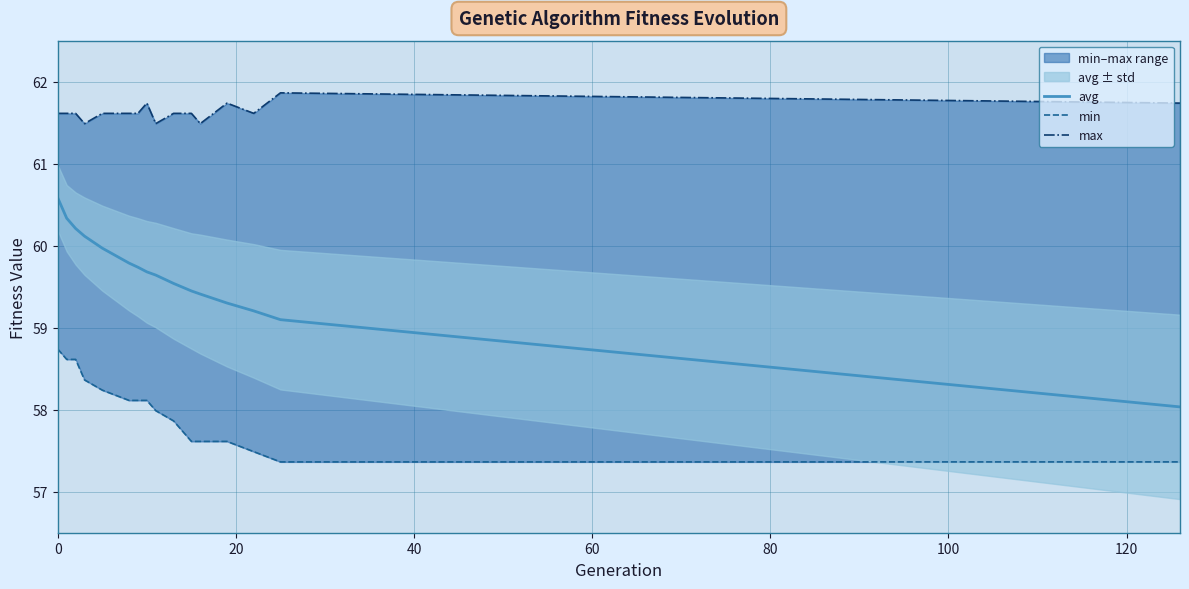

What is the lowest value of the avg series?

58.0